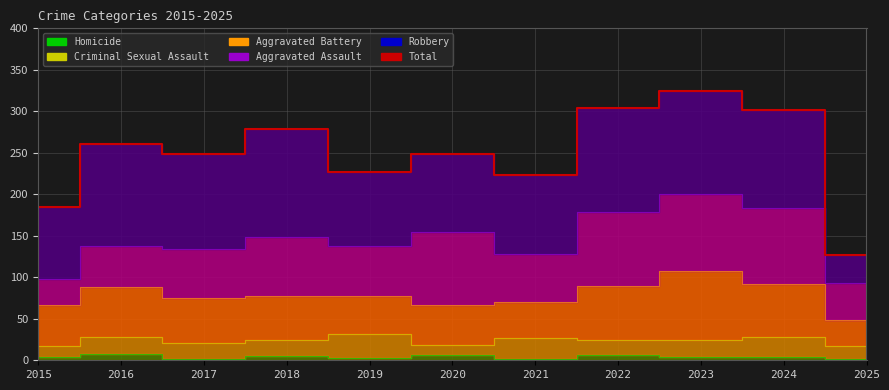

How many lines are shown in the chart?

6